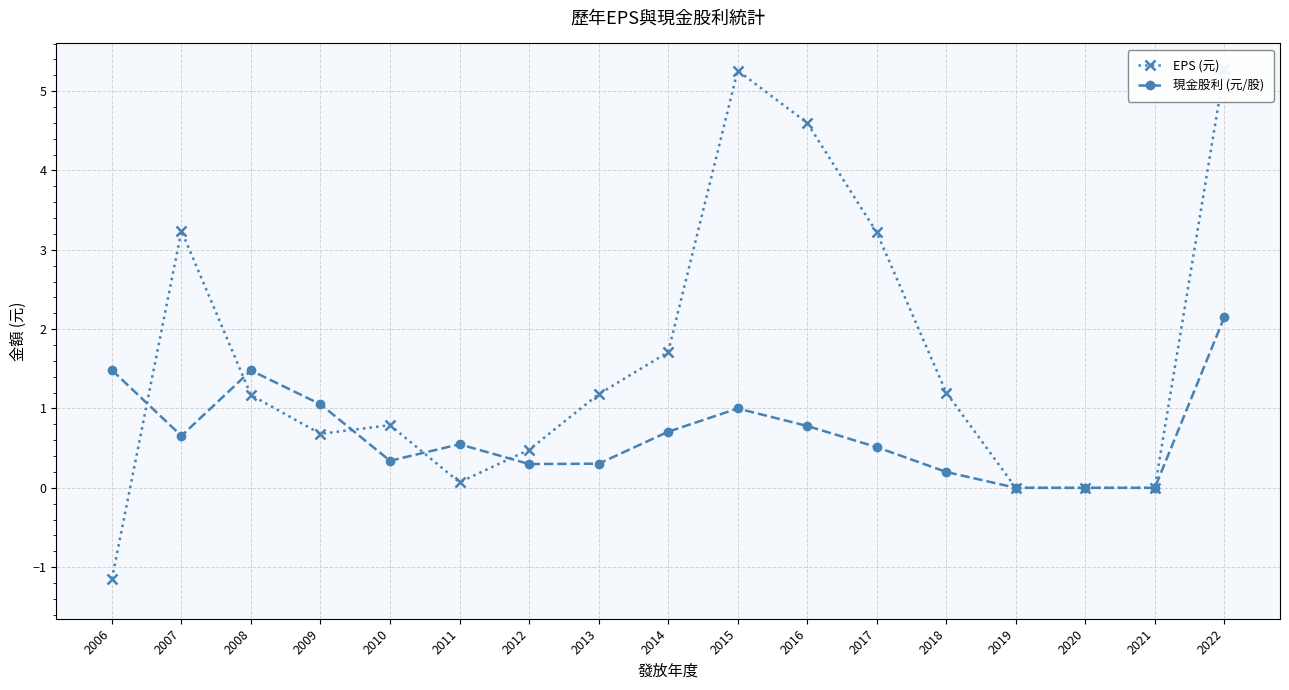

True or false: 現金股利 (元/股) has a value of 0.5 at 2017.

True